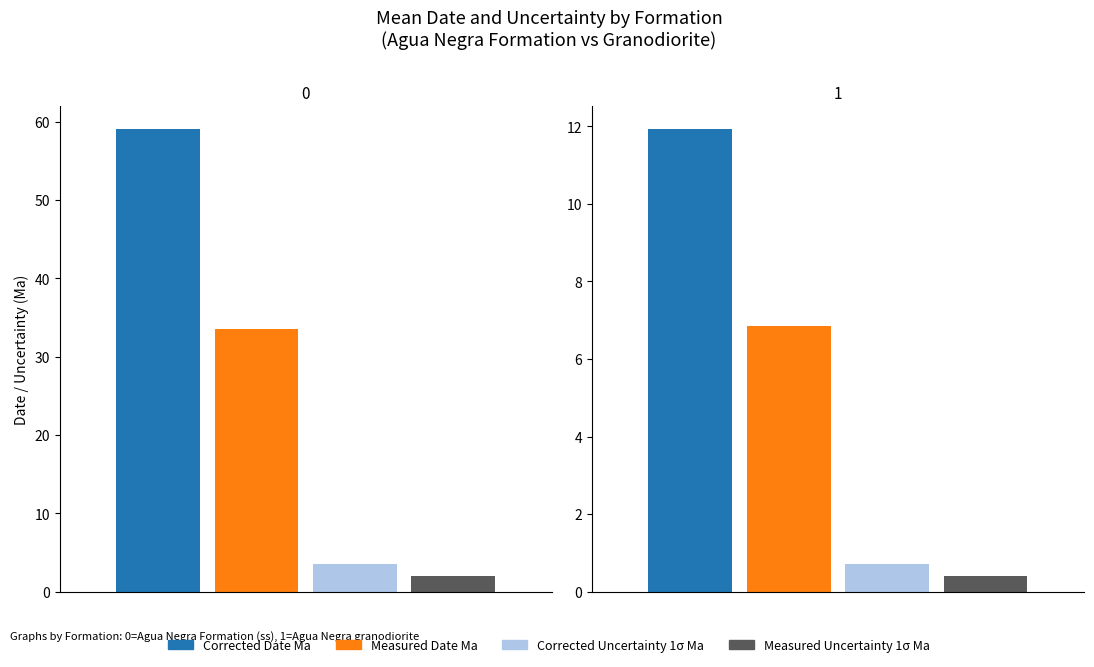

True or false: Corrected_Date_Ma has a value of 7.8 at AN03-9.

False